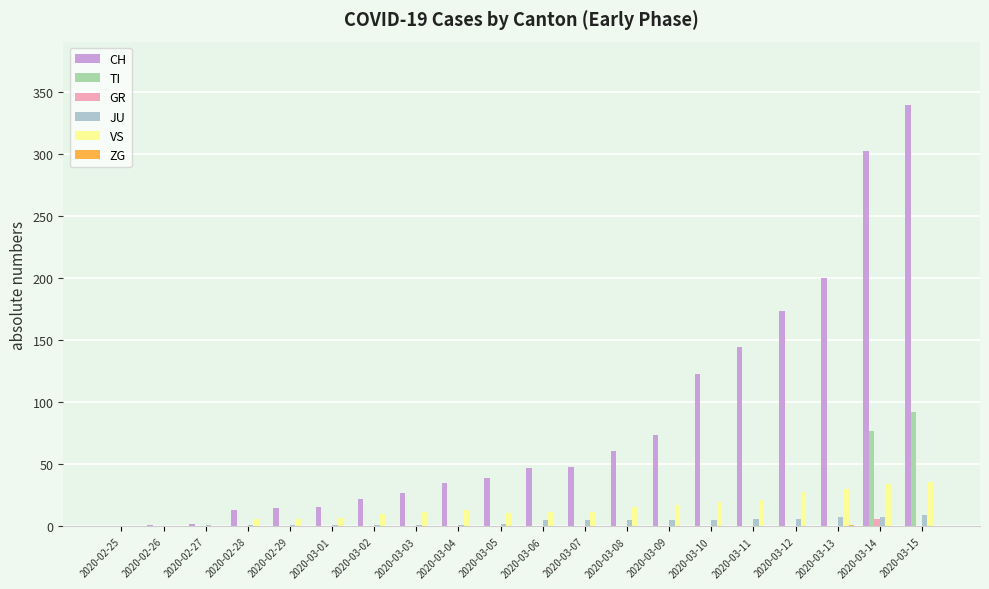

What is the average value of the CH series?

84